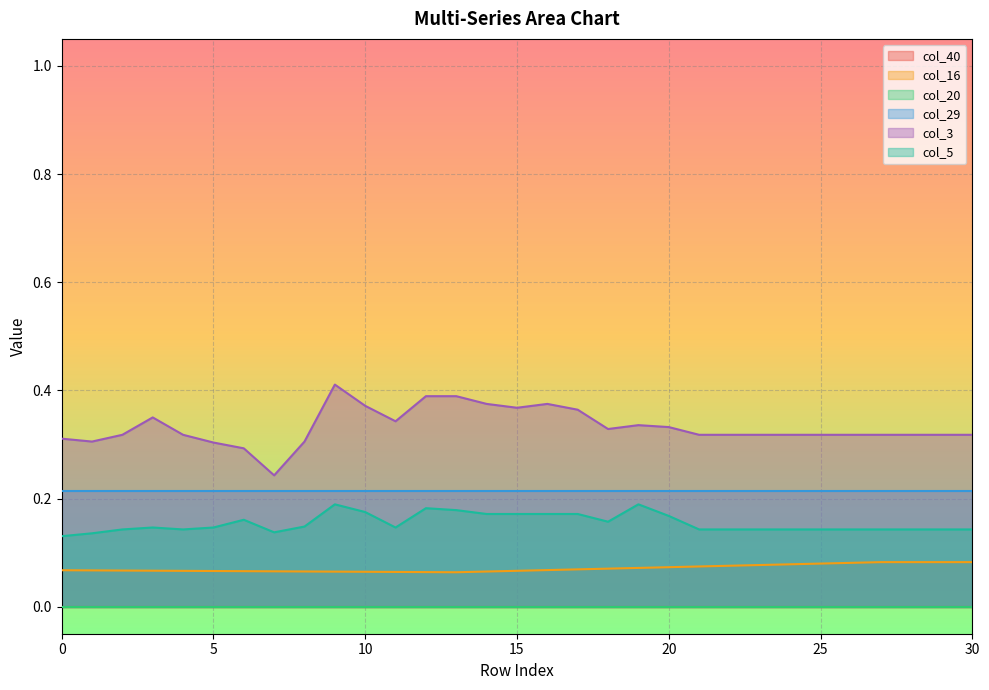

True or false: col_16 and col_5 intersect in this chart.

False